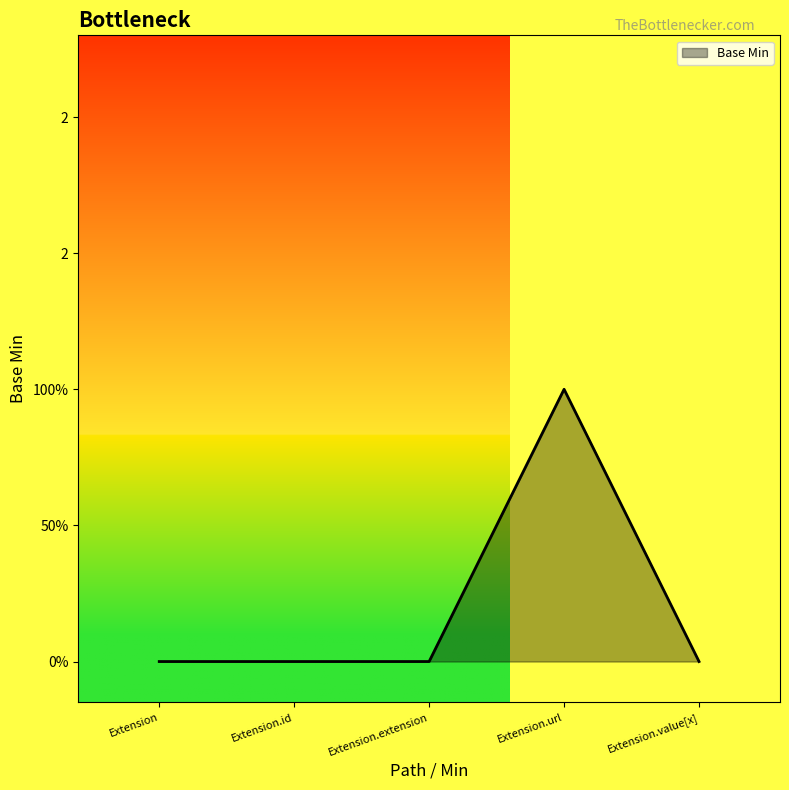

What is the label of the 2nd point from the right?

Extension.url